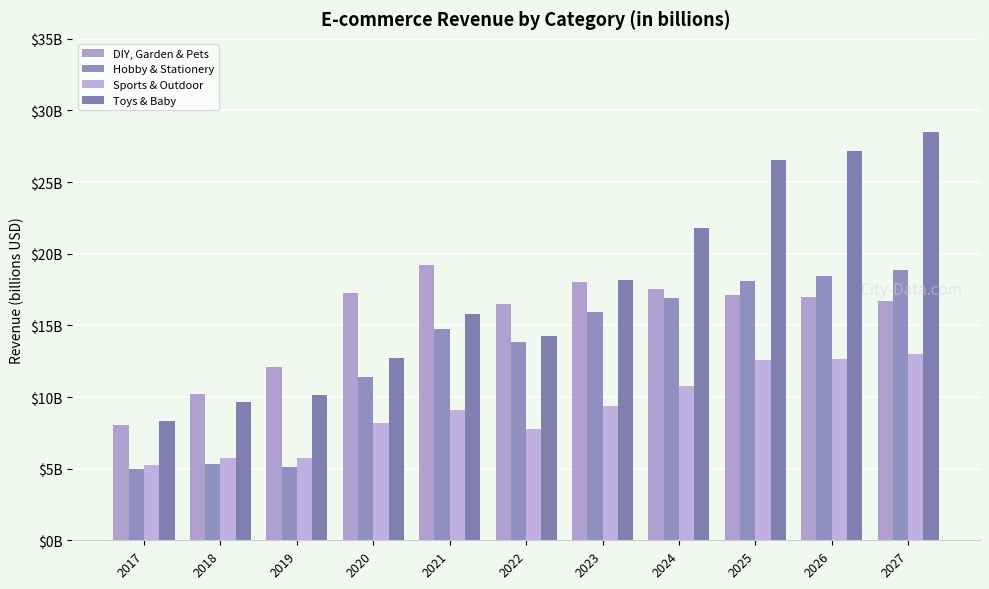

Are the bars grouped side by side (vs. stacked)?

Yes